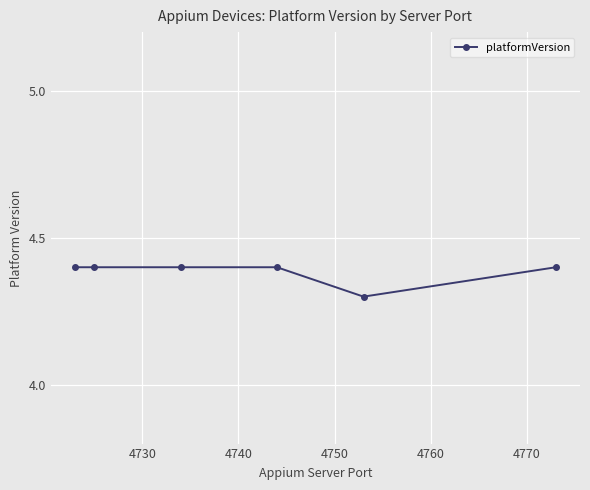

How many values are between 4 and 5?

6